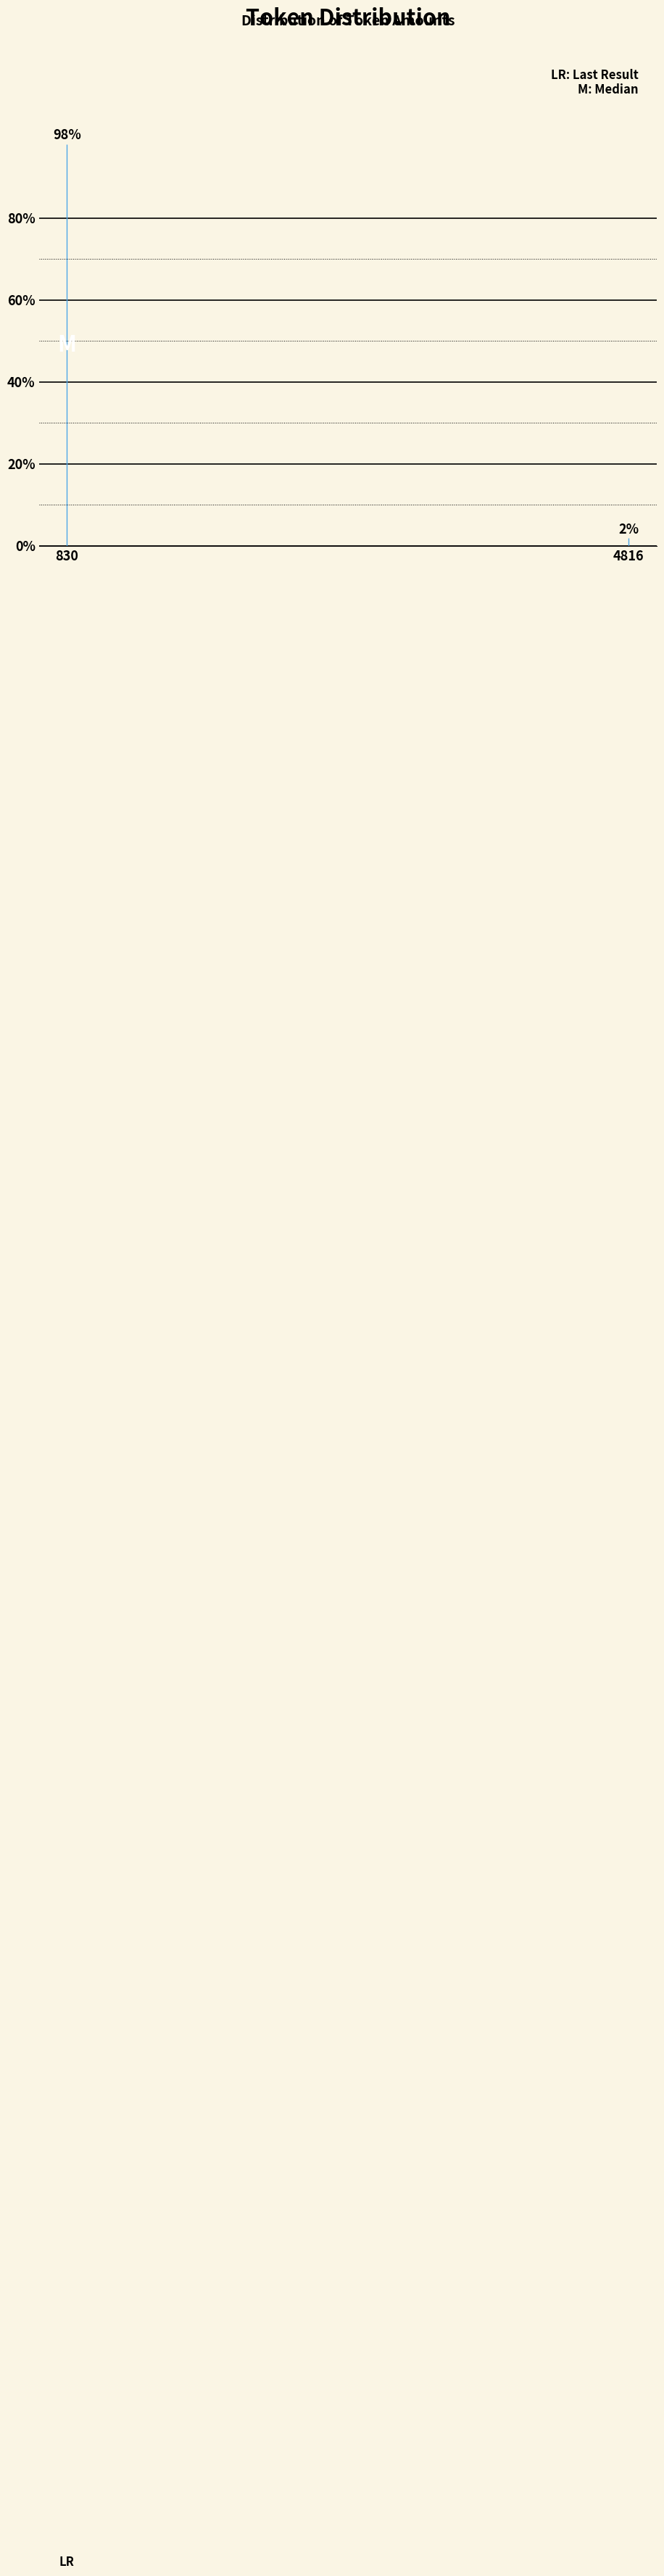

Rank the categories by value from highest to lowest.

830, 4816